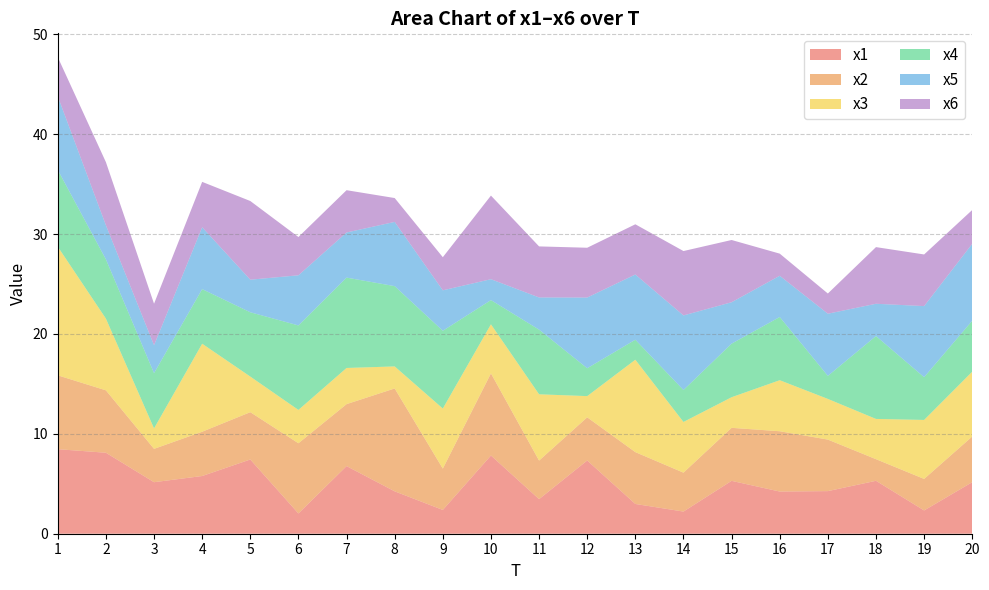

Reading left to right, what are all the values shown in this chart?

x1: 8.5	8.1	5.2	5.8	7.4	2.0	6.8	4.2	2.4	7.8	3.5	7.3	3.0	2.2	5.3	4.2	4.3	5.3	2.3	5.2
x2: 7.4	6.2	3.3	4.4	4.7	7.0	6.2	10.3	4.1	8.2	3.9	4.3	5.2	3.9	5.3	6.0	5.2	2.2	3.2	4.6
x3: 12.9	7.2	2.0	8.8	3.6	3.3	3.6	2.2	6.0	4.9	6.6	2.1	9.2	5.1	3.1	5.1	4.1	4.0	5.9	6.5
x4: 7.7	5.9	5.5	5.5	6.4	8.5	9.0	8.0	7.8	2.4	6.5	2.8	2.0	3.2	5.4	6.3	2.3	8.3	4.3	5.1
x5: 7.4	3.4	2.8	6.2	3.3	5.0	4.5	6.4	4.1	2.1	3.2	7.1	6.5	7.5	4.1	4.1	6.2	3.2	7.1	7.7
x6: 3.9	6.3	4.2	4.5	7.9	3.8	4.2	2.4	3.3	8.4	5.1	5.0	5.0	6.4	6.2	2.2	2.0	5.7	5.2	3.4